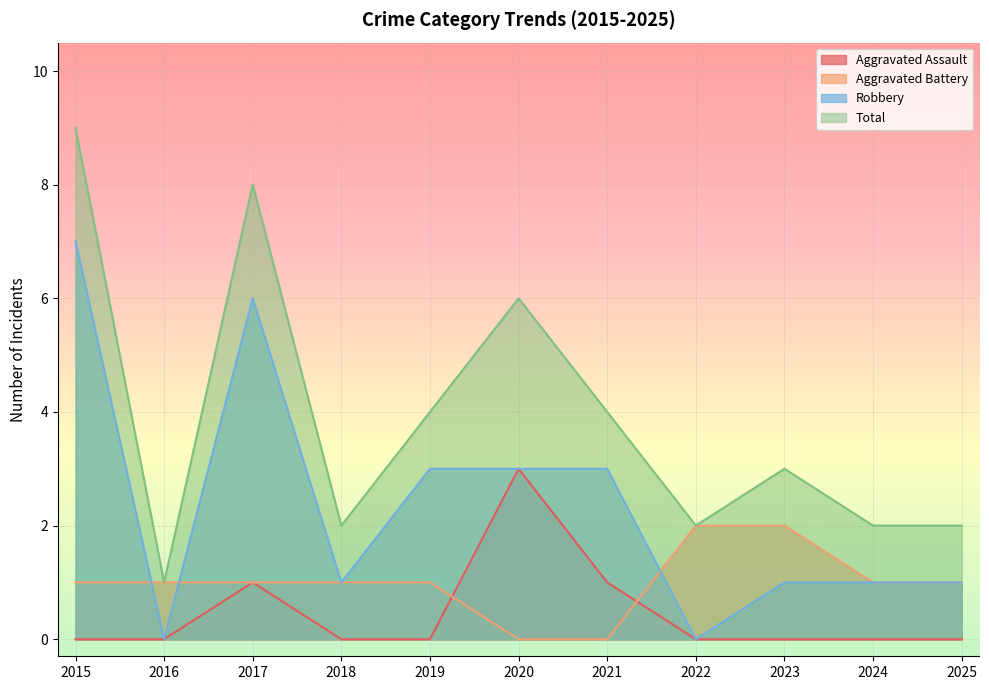

How many times do Aggravated Assault and Aggravated Battery cross each other?

2